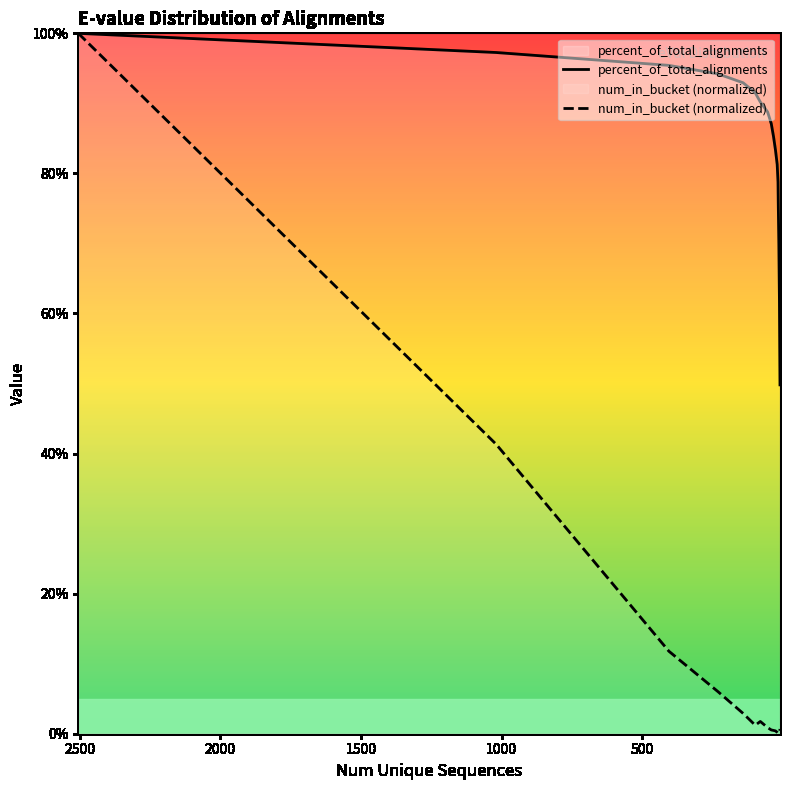

Which series changed the most between 26 and 14?

percent_of_total_alignments